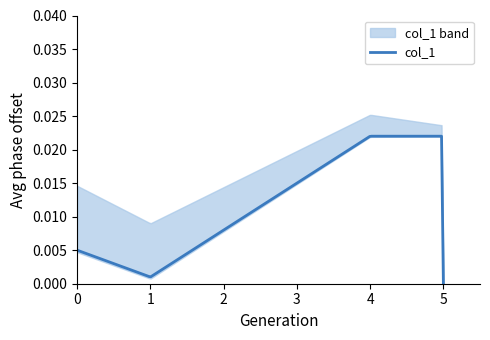

Which category has the lowest value in the col_1 series?

5